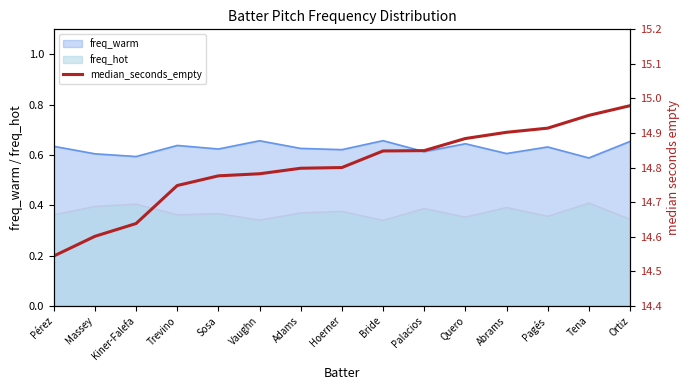

What is the smallest value displayed?

14.5